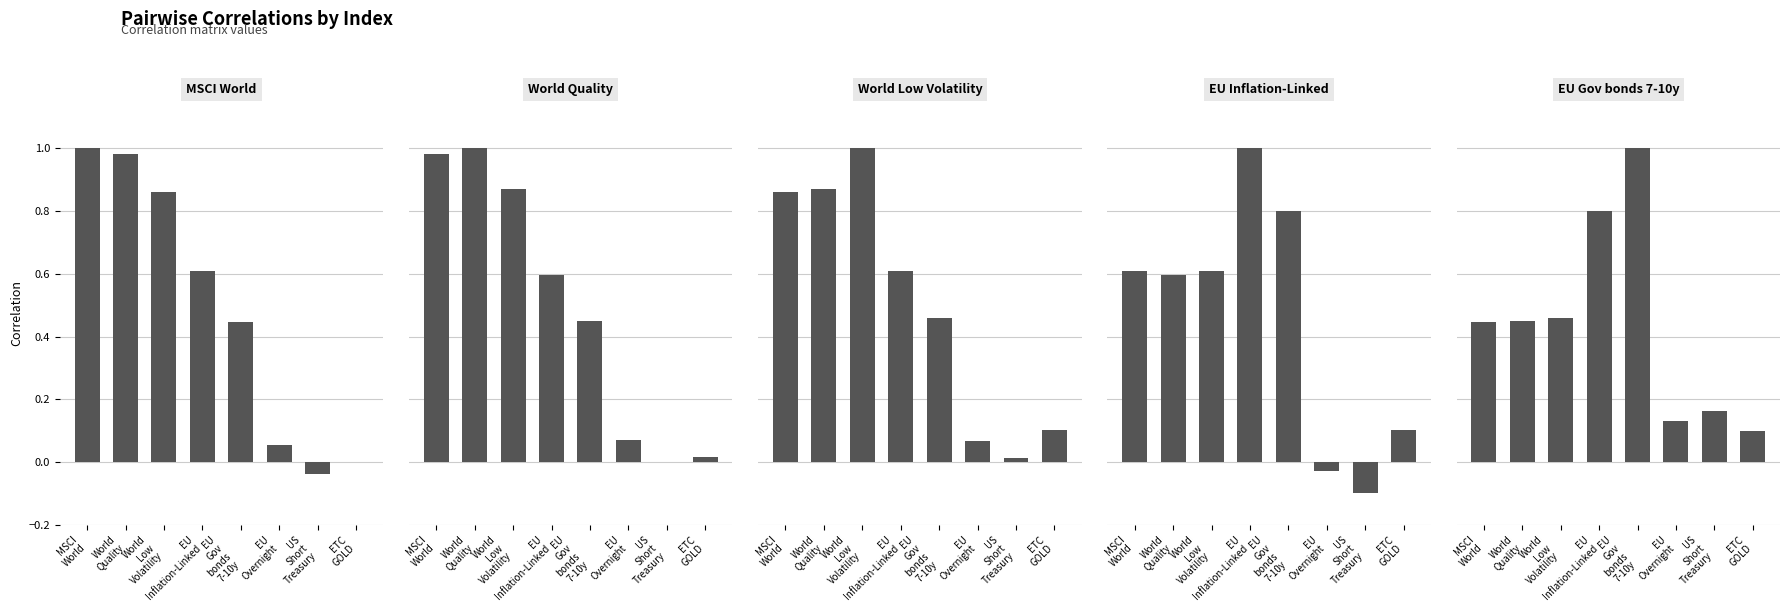

Where does the MSCI World series first go above 0?

MSCI
World